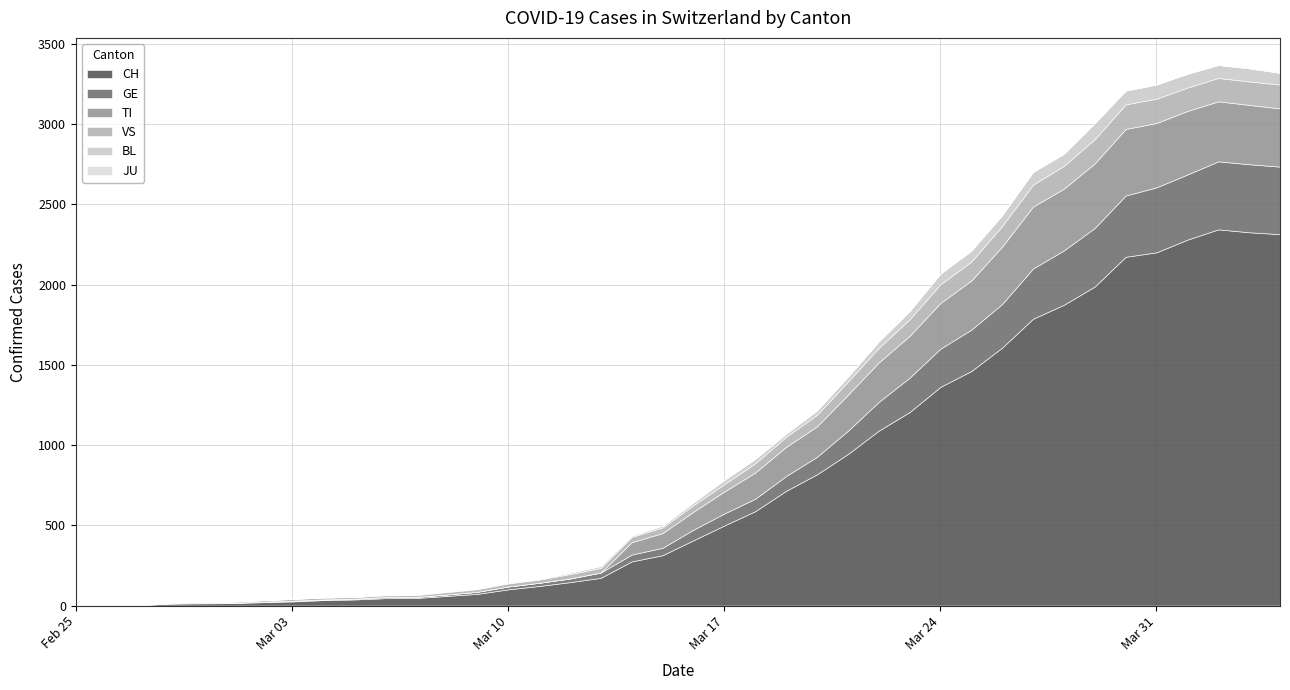

At how many categories does at least one series exceed 1468?

10